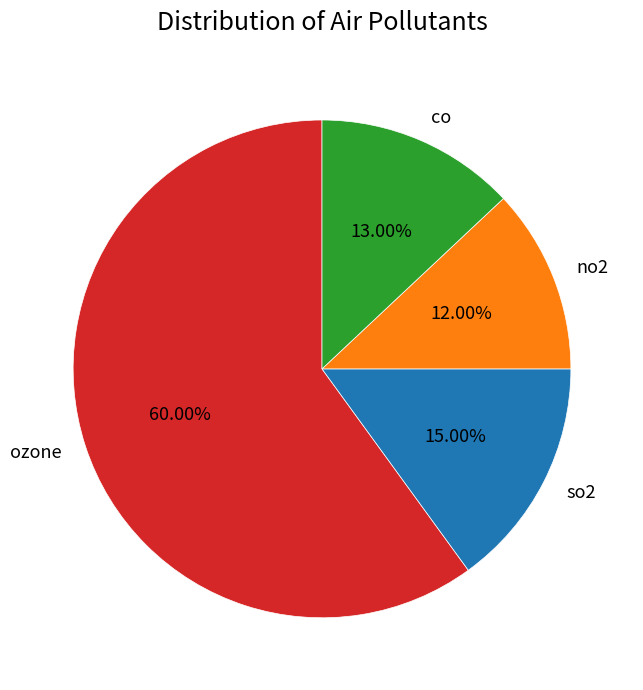

What is the majority slice?

ozone